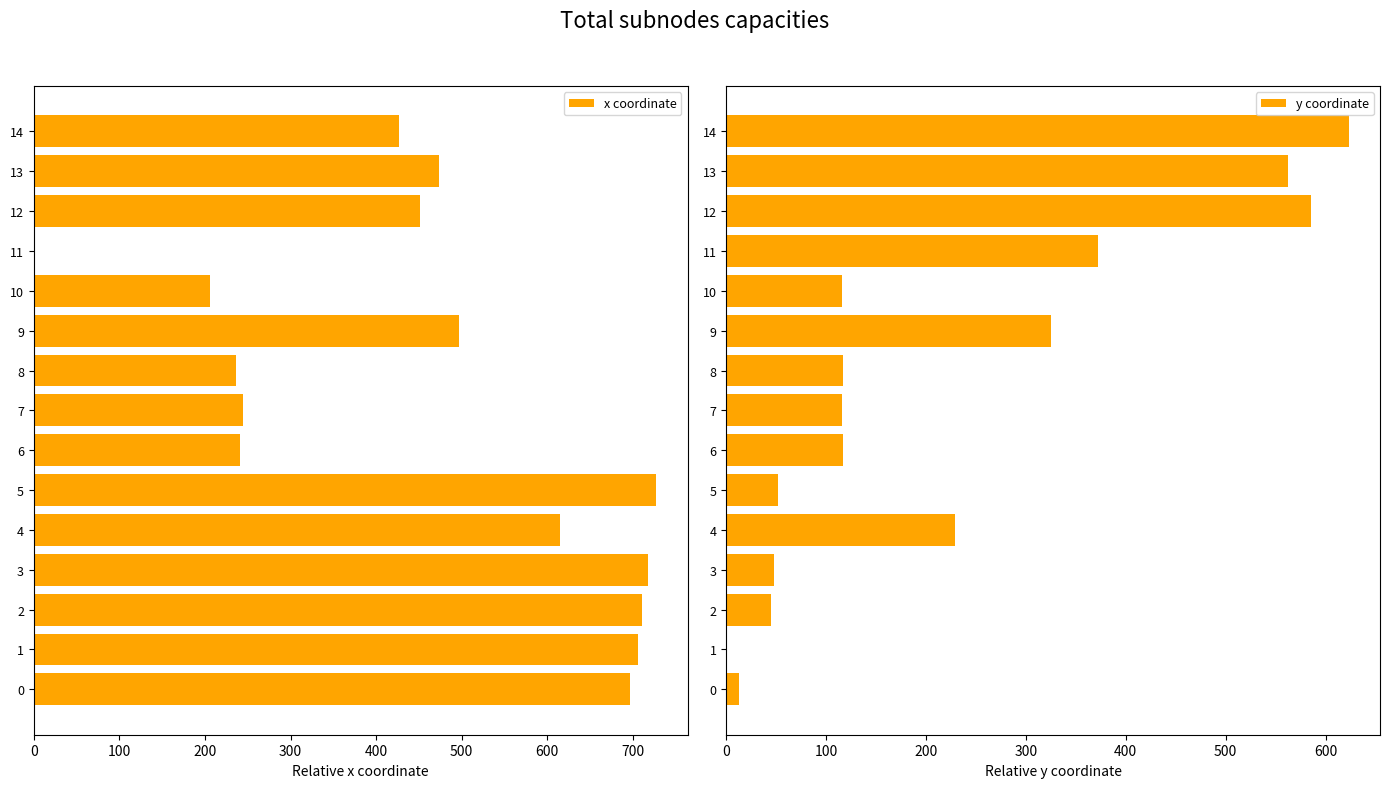

The value of x coordinate at 6 is 153.8. True or false?

False